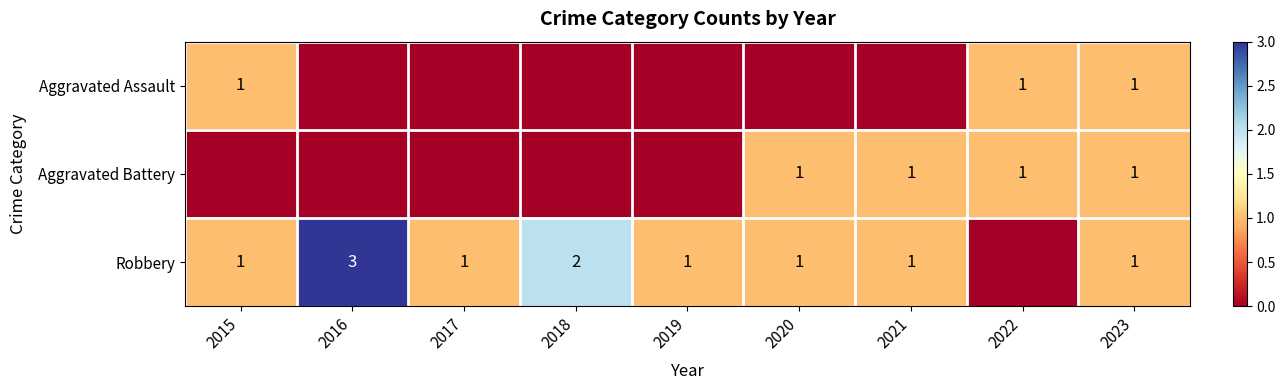

Is it true that Robbery equals 0 at 2023?

False